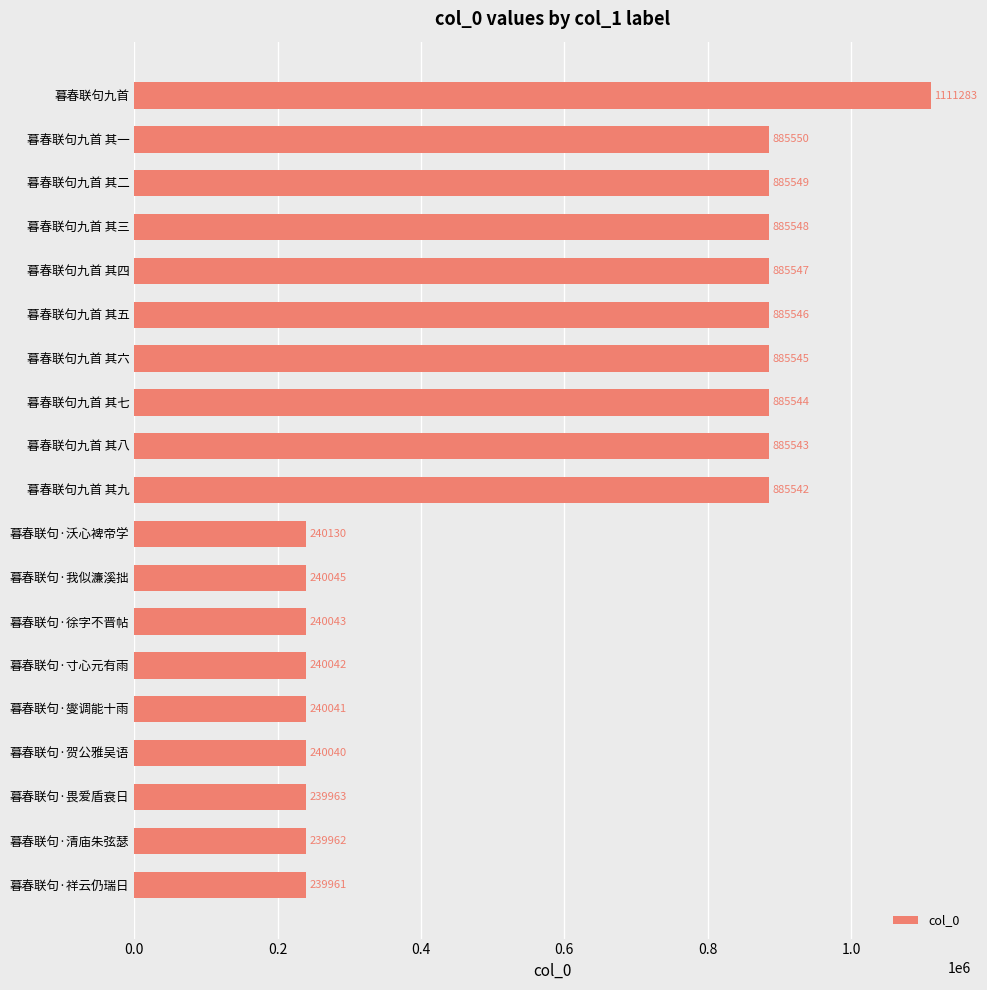

Are the bars grouped side by side (vs. stacked)?

No